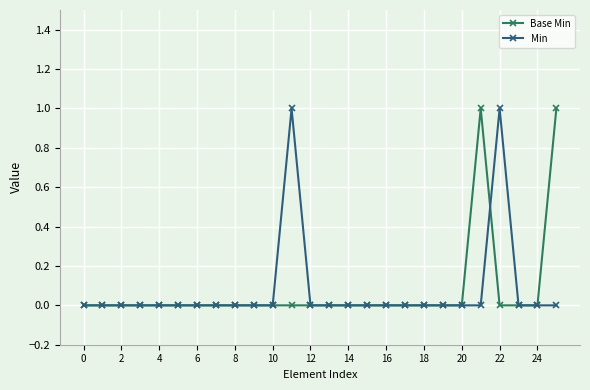

Count the number of data series in this chart.

2